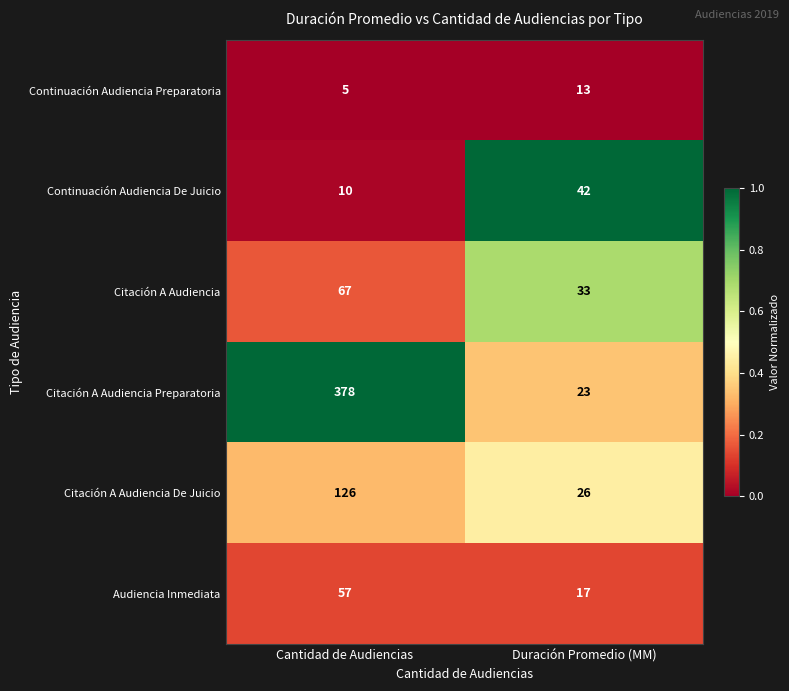

What is the average value of the Citación A Audiencia series?

50